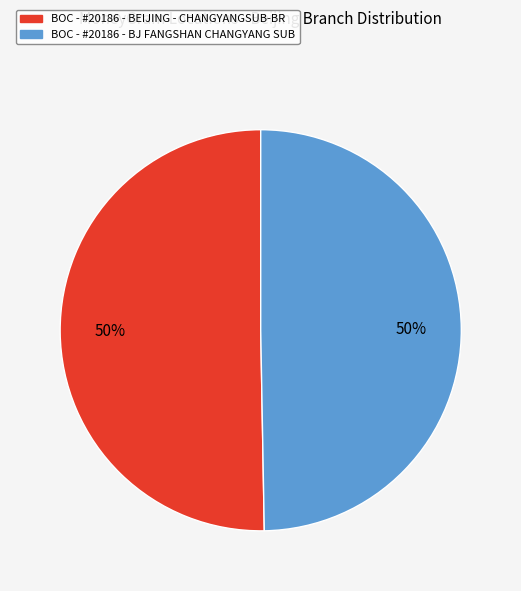

What is the ratio of the value at BOC - #20186 - BEIJING - CHANGYANGSUB-BR to the value at BOC - #20186 - BJ FANGSHAN CHANGYANG SUB?

1.0